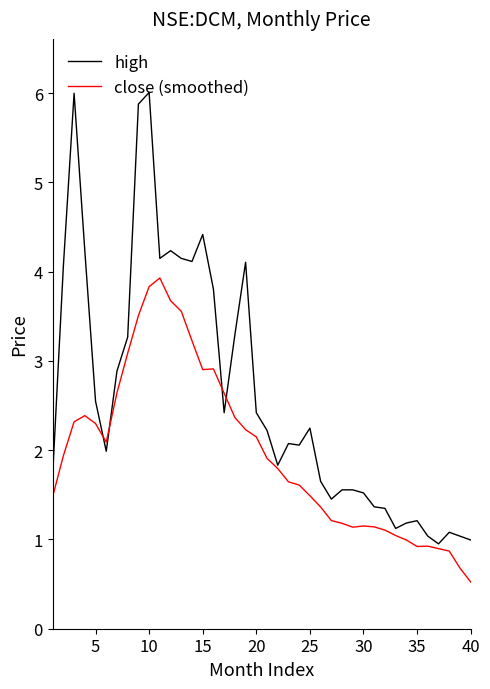

List the series in order of their peak value, highest first.

high, close (smoothed)